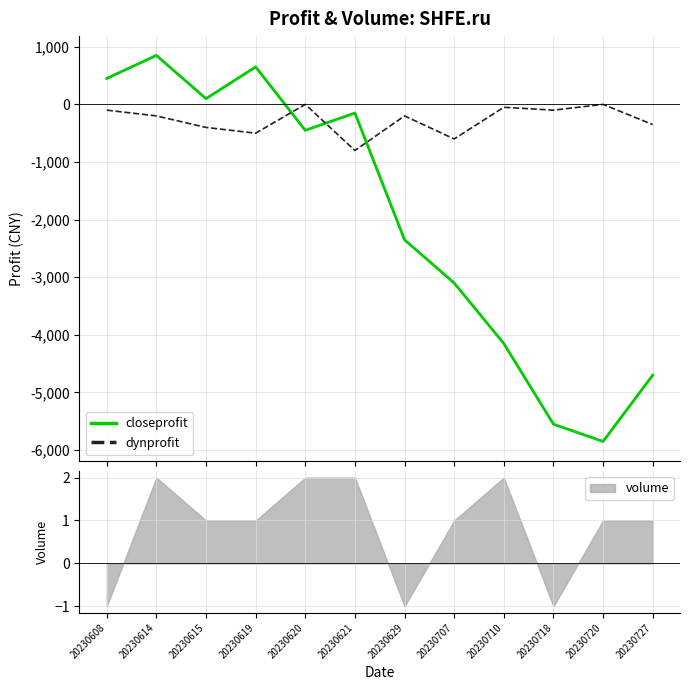

Reading left to right, list all the values displayed in this chart.

closeprofit: 20230608=450	20230614=850	20230615=100	20230619=650	20230620=-450	20230621=-150	20230629=-2350	20230707=-3100	20230710=-4150	20230718=-5550	20230720=-5850	20230727=-4700
dynprofit: 20230608=-100	20230614=-200	20230615=-400	20230619=-500	20230620=0	20230621=-800	20230629=-200	20230707=-600	20230710=-50	20230718=-100	20230720=0	20230727=-350